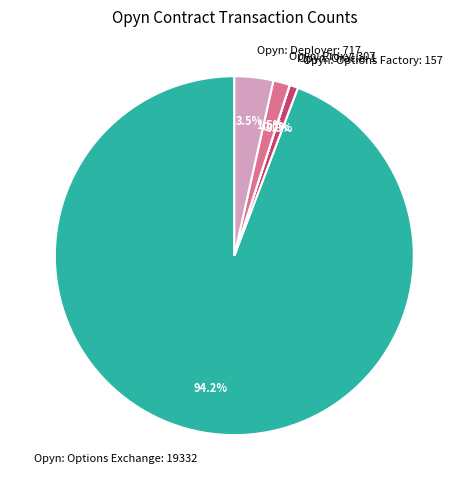

True or false: Opyn: Options Exchange accounts for 99% of the total.

False